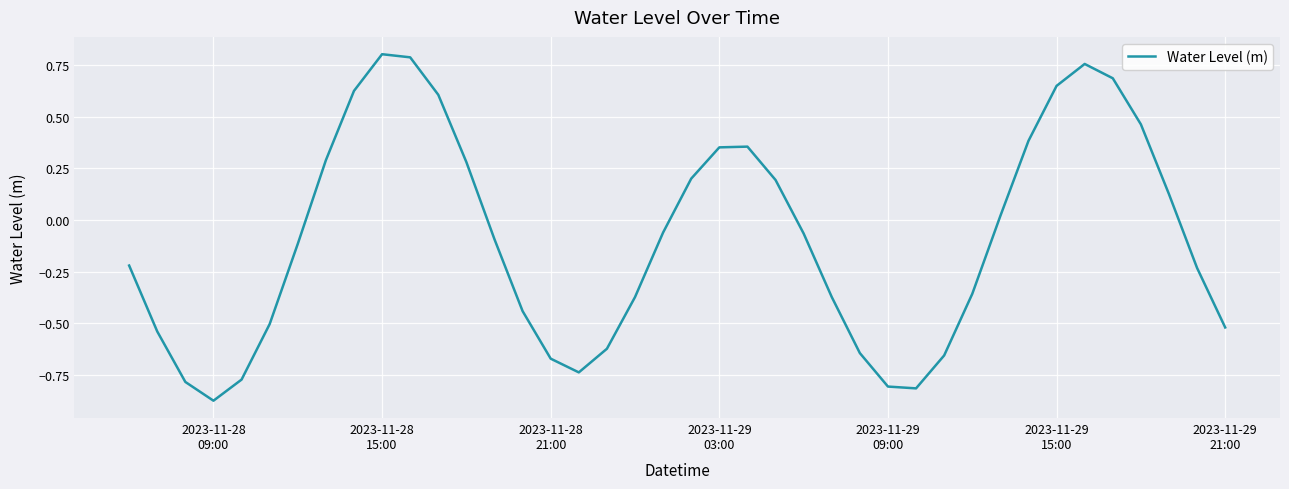

What is the difference between the maximum and minimum values?

1.7